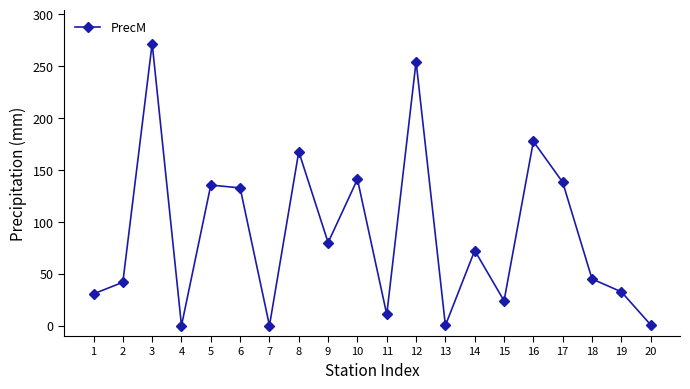

What is the maximum value shown in the chart?

271.8